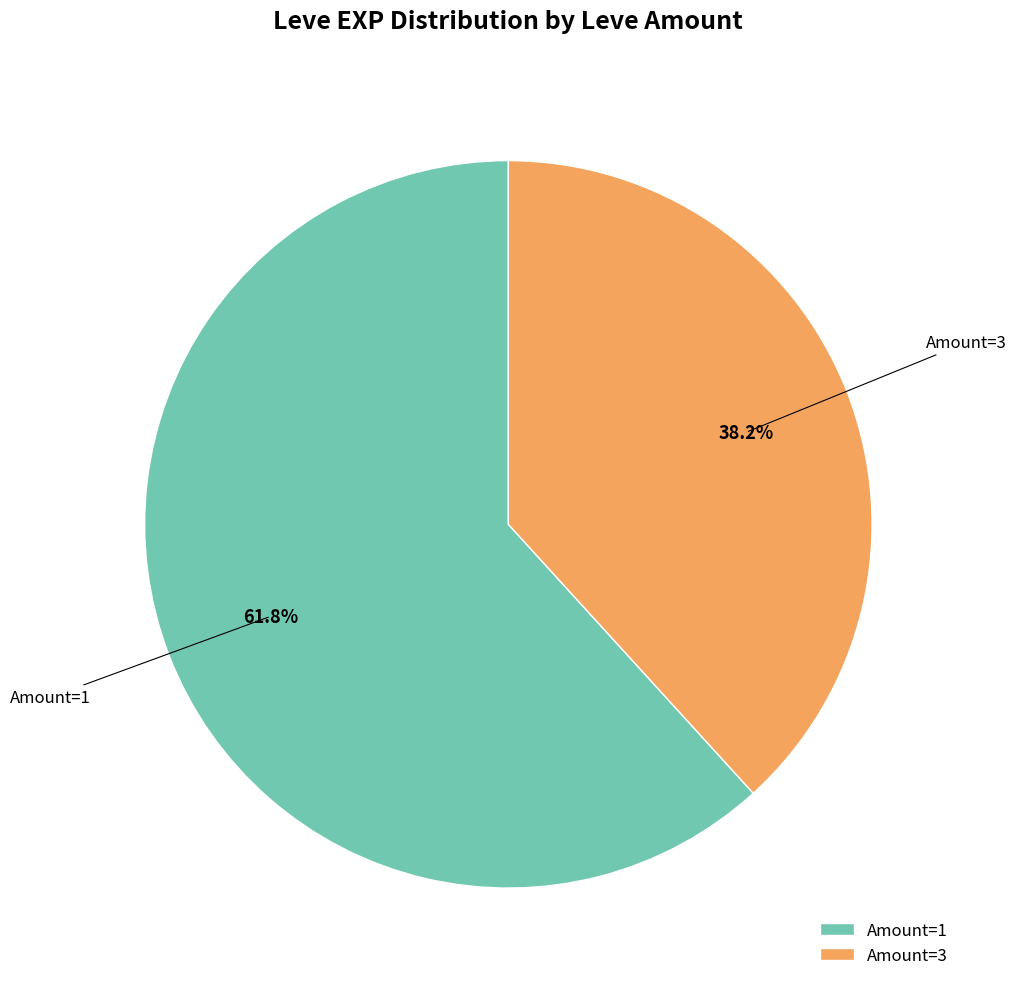

How many segments does this pie chart have?

2